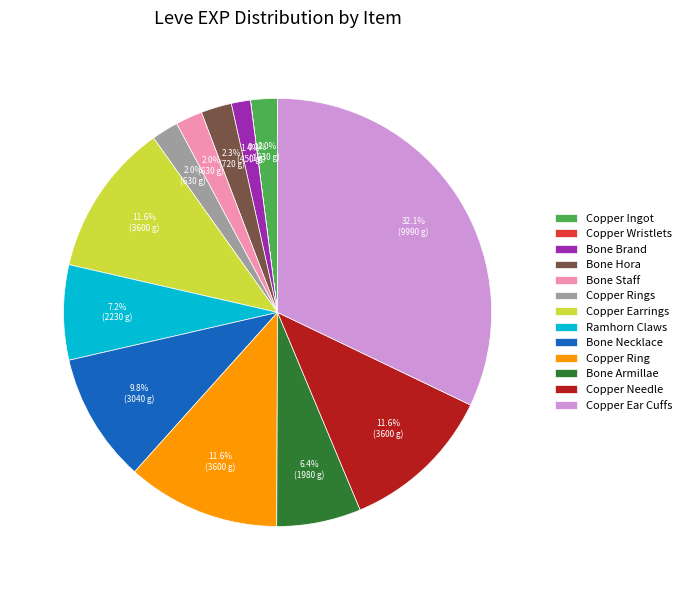

Between Bone Armillae and Bone Staff, which is larger?

Bone Armillae